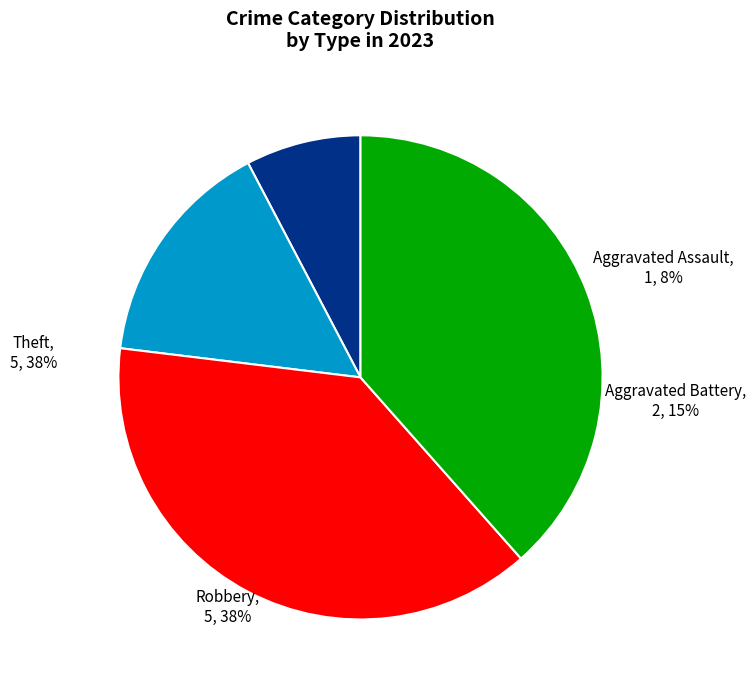

To the nearest percent, what is the difference between the Aggravated Assault and Theft slice percentages?

31%